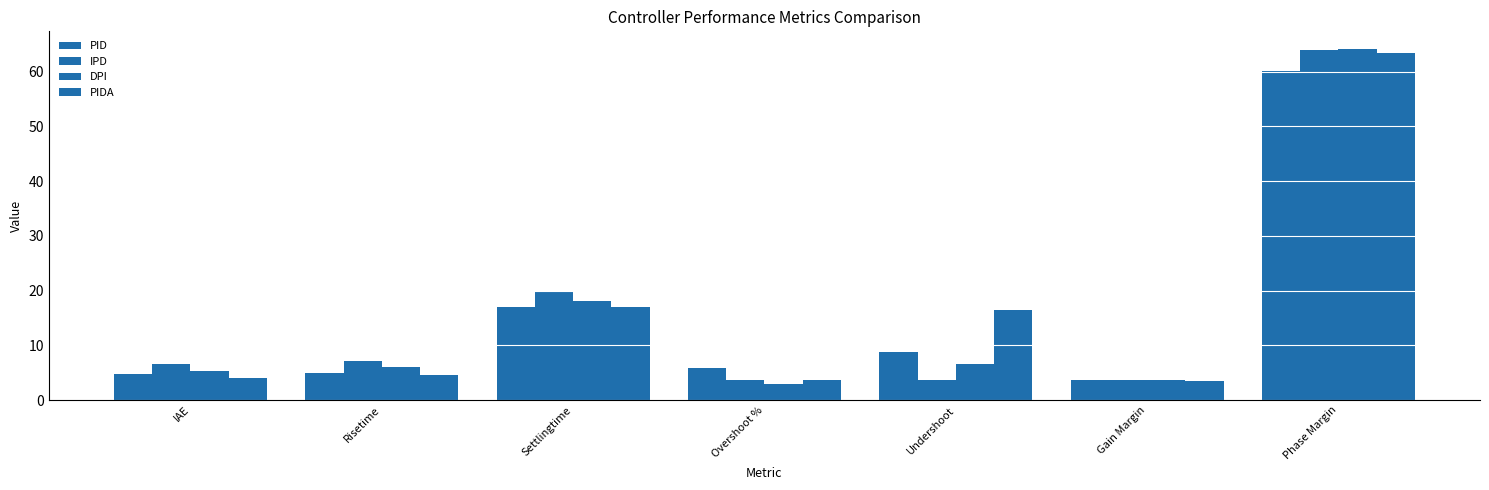

Reading left to right, extract all data points from this chart.

PID: IAE=4.8	Risetime=5.0	Settlingtime=17.1	Overshoot %=5.9	Undershoot=8.8	Gain Margin=3.6	Phase Margin=60.2
IPD: IAE=6.6	Risetime=7.2	Settlingtime=19.9	Overshoot %=3.6	Undershoot=3.7	Gain Margin=3.7	Phase Margin=64.0
DPI: IAE=5.3	Risetime=6.0	Settlingtime=18.2	Overshoot %=2.9	Undershoot=6.7	Gain Margin=3.6	Phase Margin=64.2
PIDA: IAE=4.1	Risetime=4.6	Settlingtime=17.0	Overshoot %=3.7	Undershoot=16.4	Gain Margin=3.5	Phase Margin=63.4